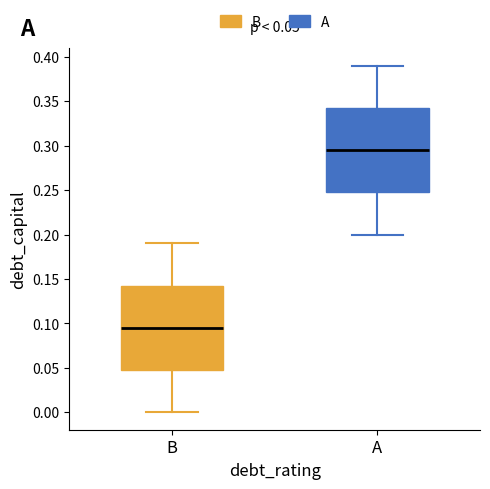

Which box has the highest median line?

A